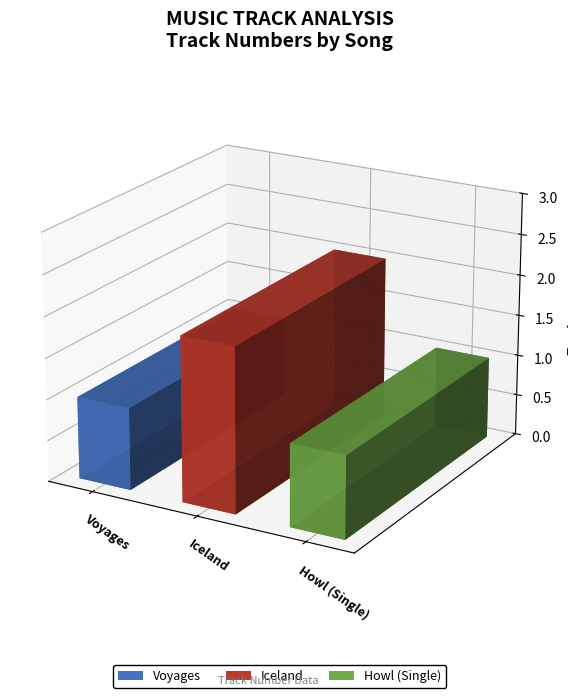

The chart shows a value of 1 at Voyages. True or false?

True